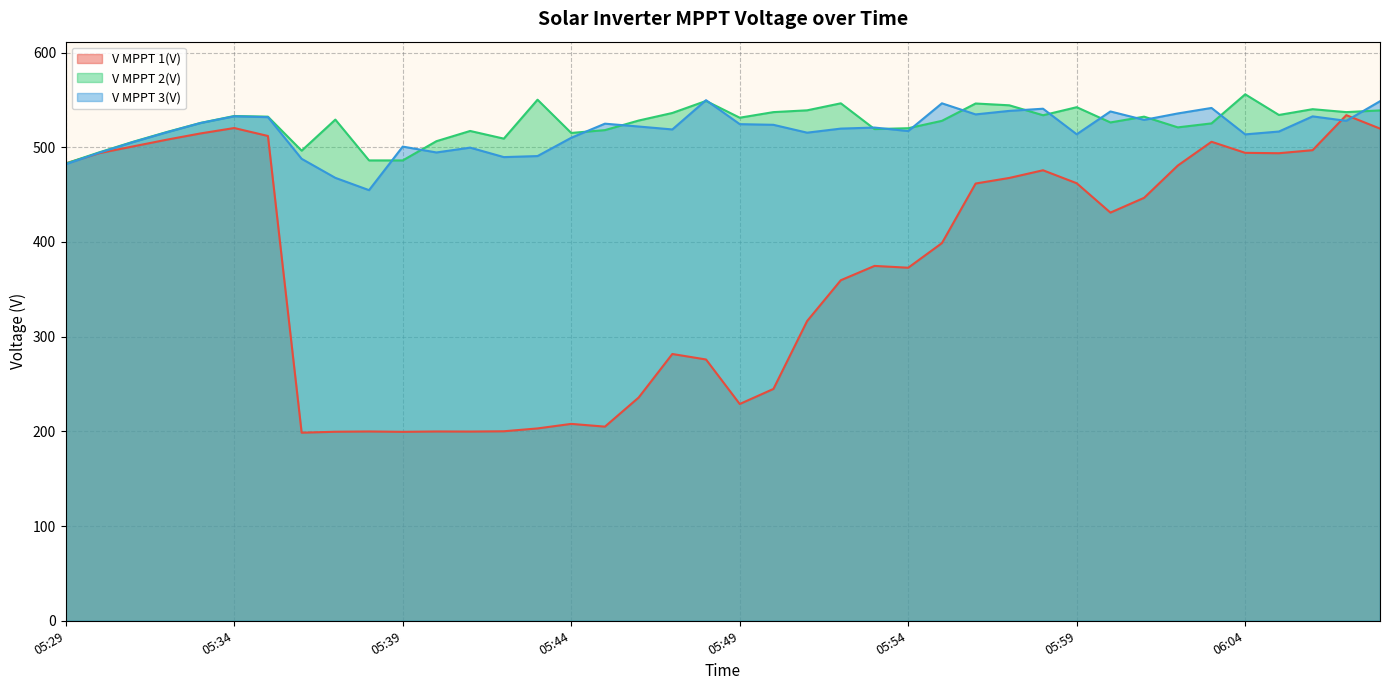

True or false: V MPPT 2(V) has more than 2 interior local peaks.

True